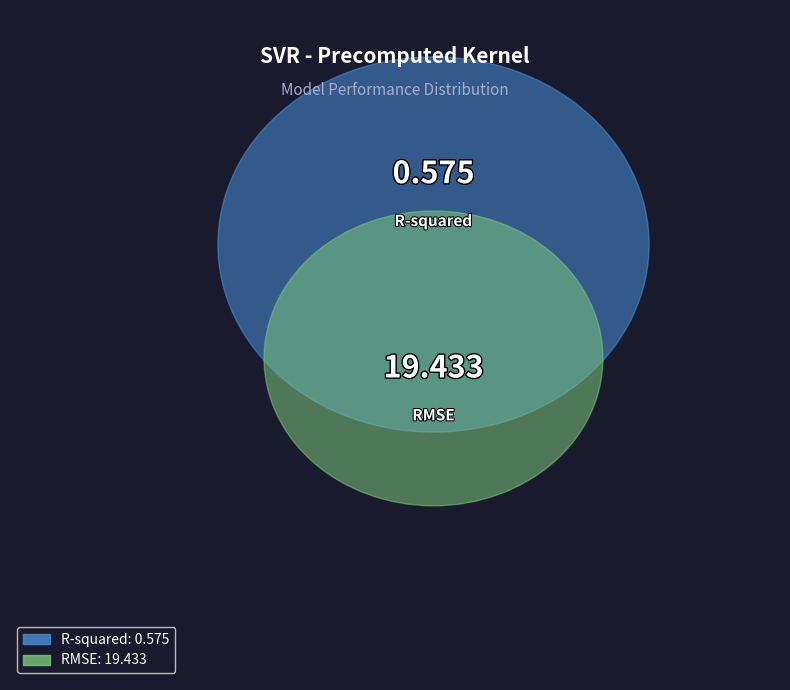

Does RMSE account for over 50% of the chart?

Yes